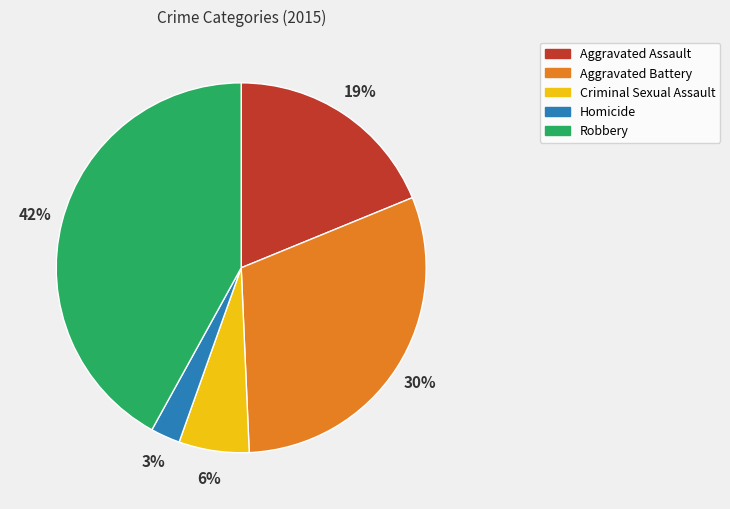

Which has a higher value, Aggravated Assault or Aggravated Battery?

Aggravated Battery